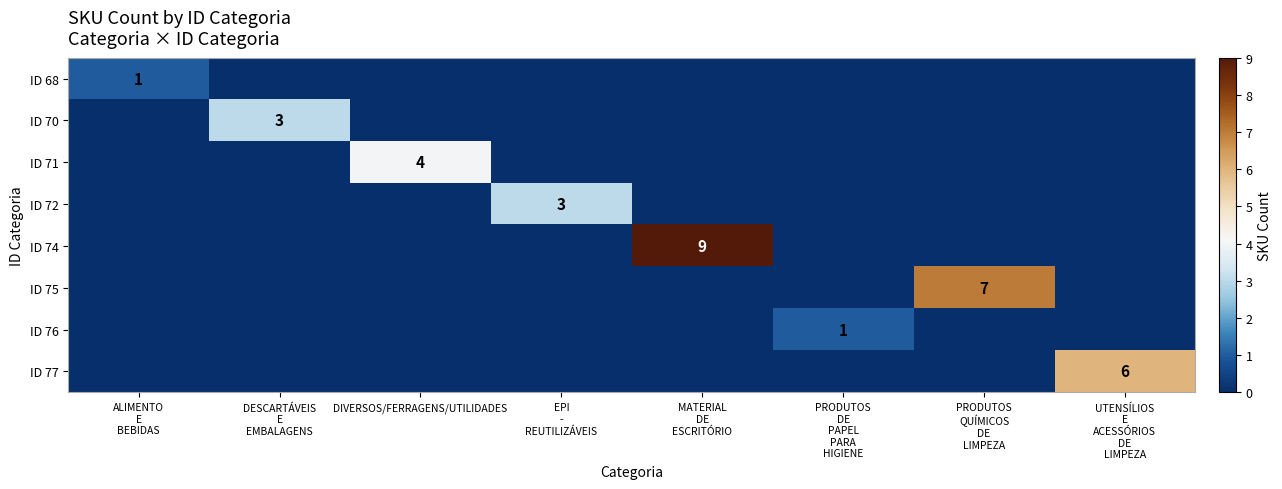

Which label corresponds to the largest value in the chart?

MATERIAL
DE
ESCRITÓRIO